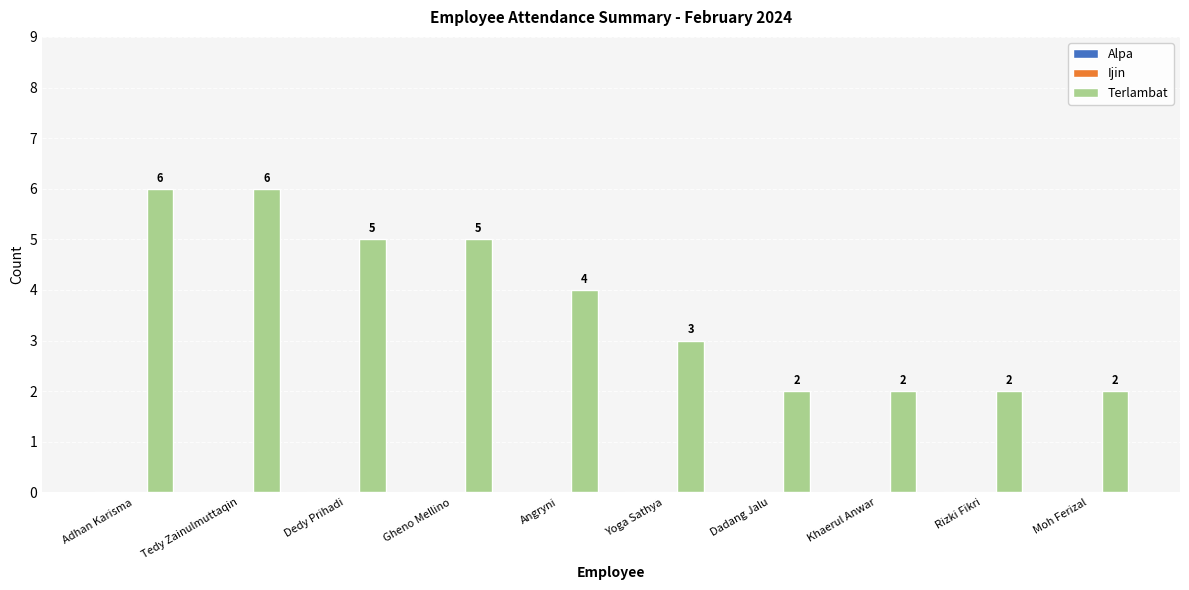

What is the label of the 5th bar from the left?

Angryni